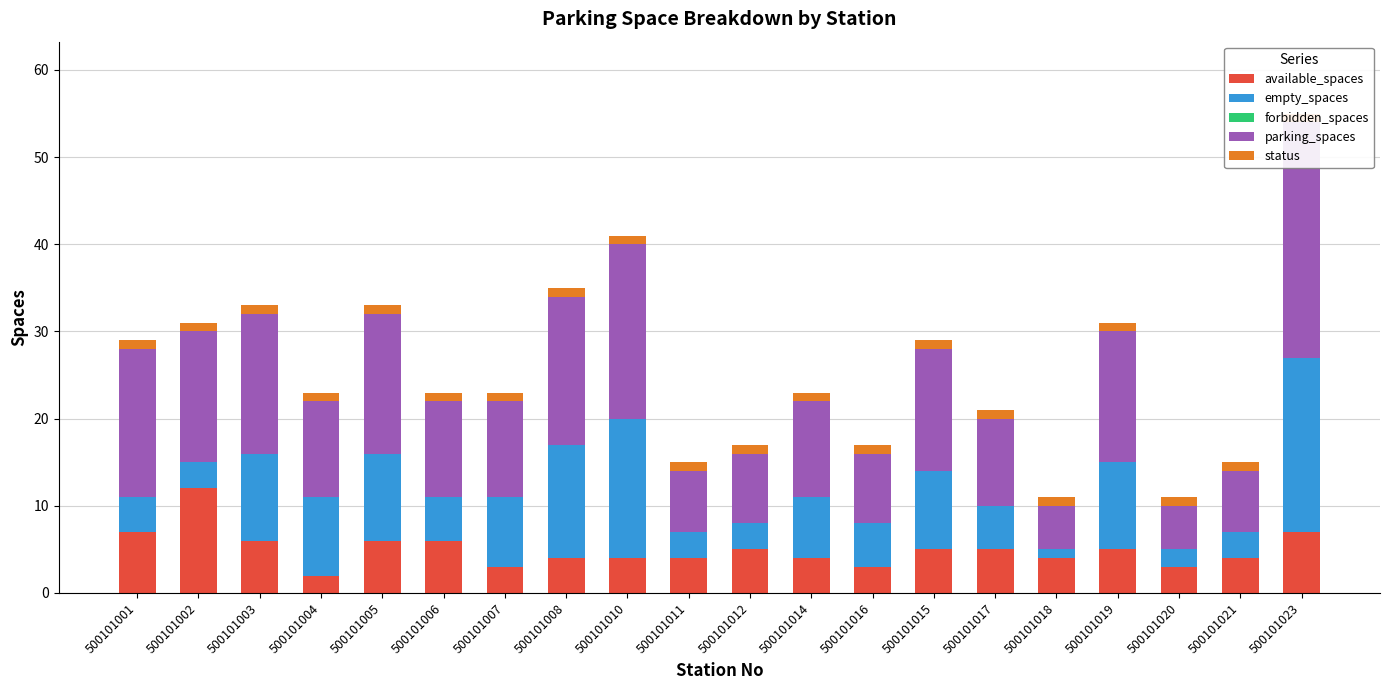

The forbidden_spaces series shows 0 at 500101012. True or false?

True